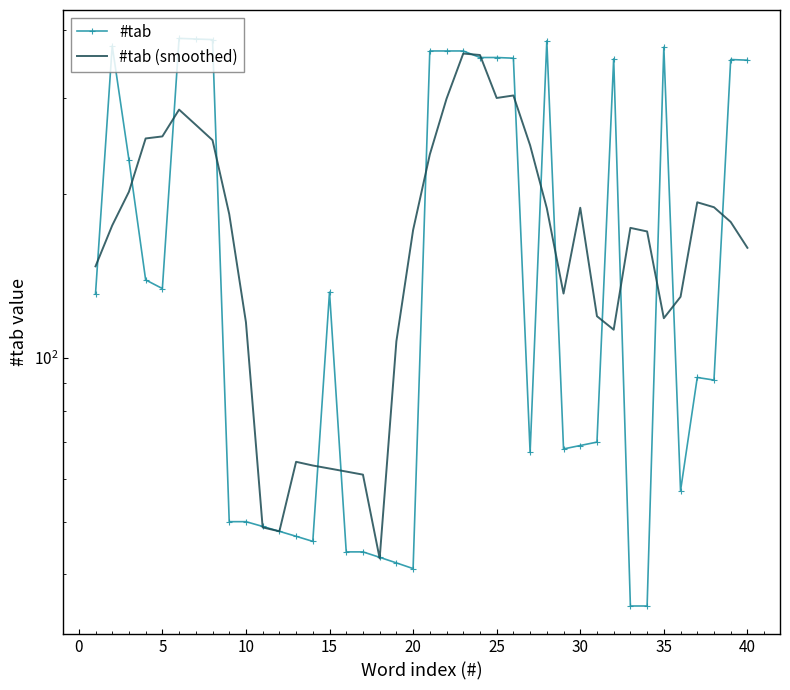

What is the smallest value displayed?

35.0